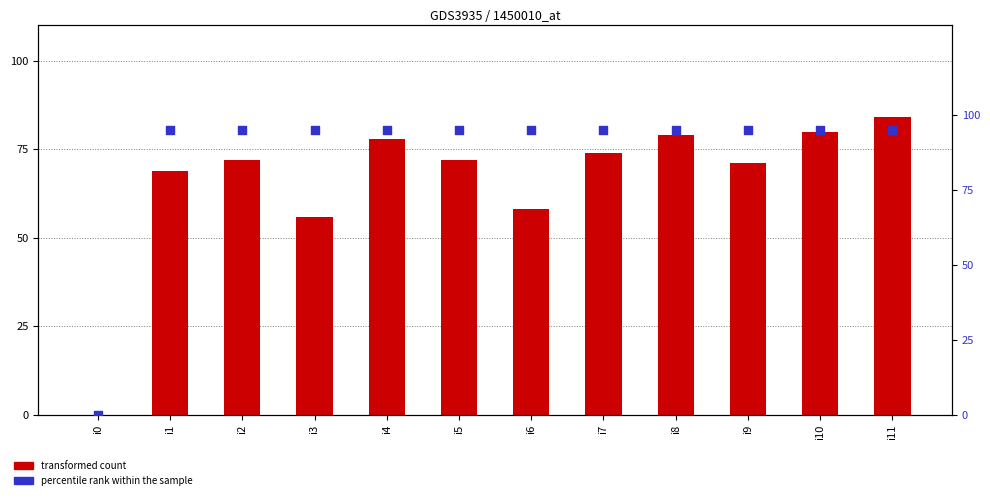

Is the value of percentile rank within the sample at i2 greater than the value of transformed count at i9?

Yes